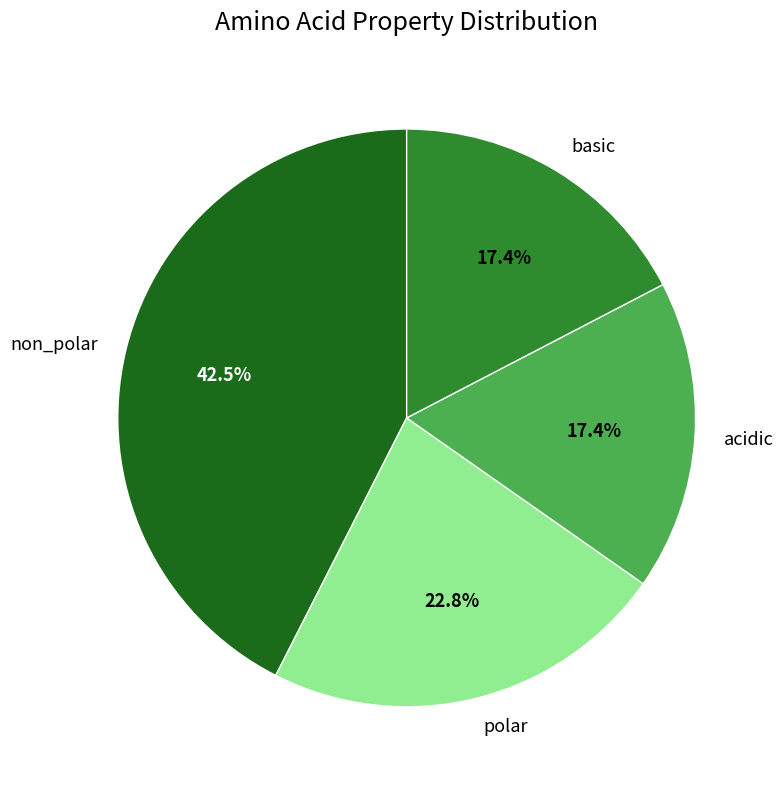

What percentage is NOT represented by polar?

77.2%